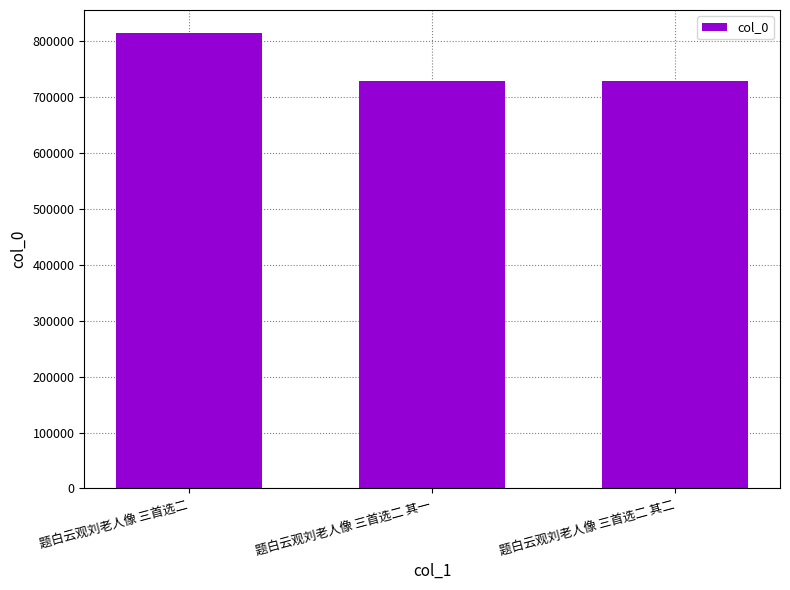

At which category does the chart reach its peak across all series?

题白云观刘老人像 三首选二